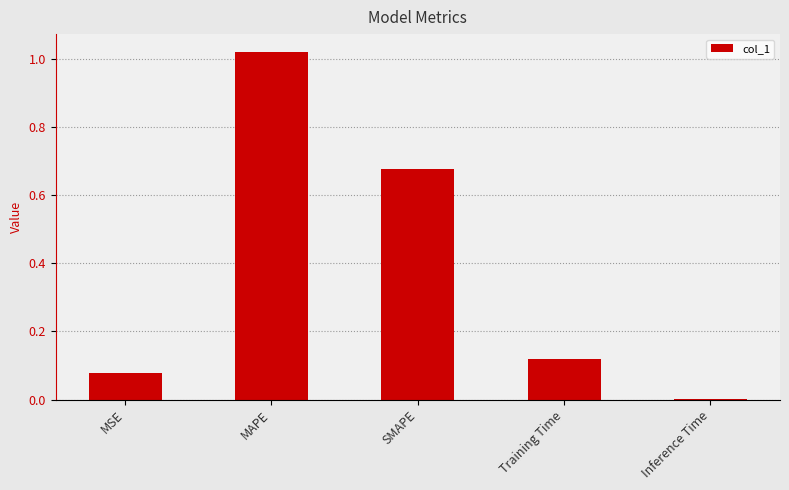

Is it true that the value at Training Time is 0.0?

False